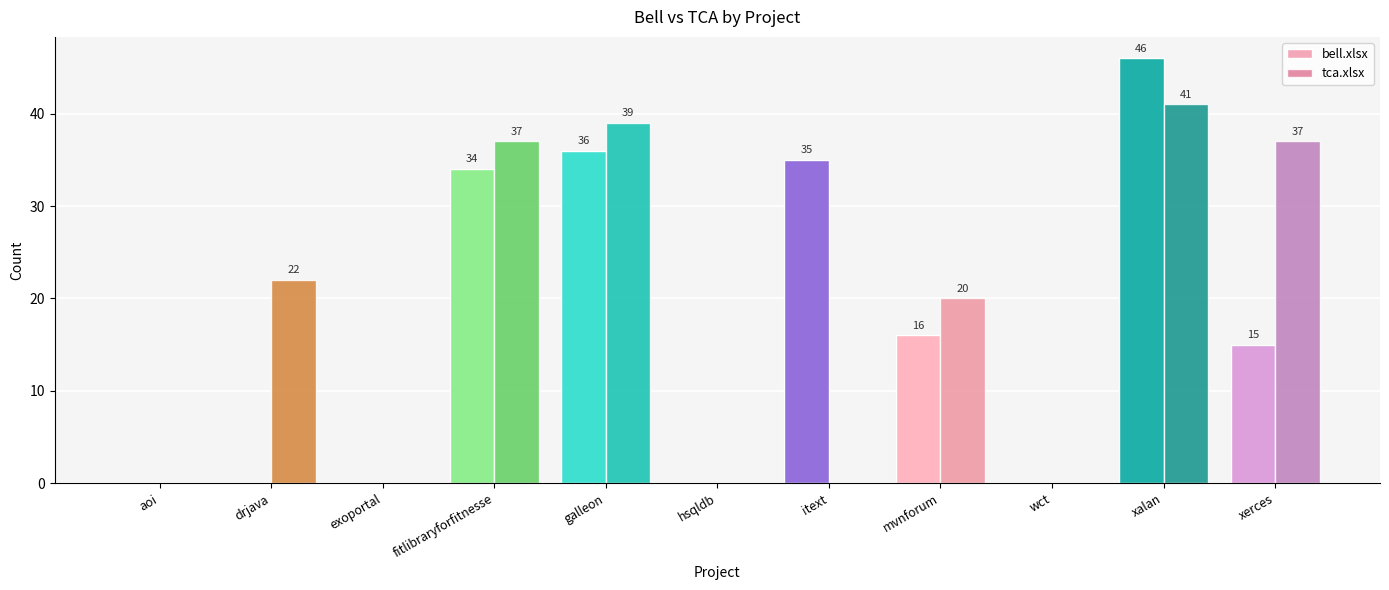

Which series has the largest total across all categories?

tca.xlsx